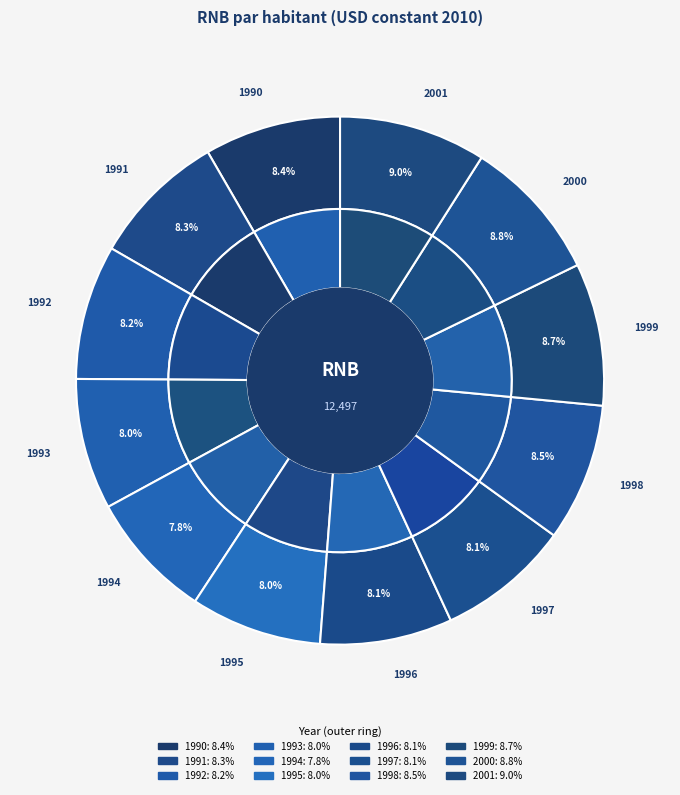

Count the number of slices in the pie.

12